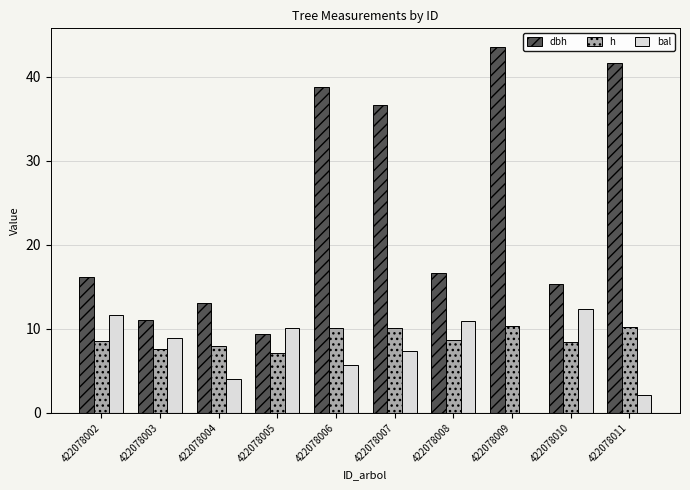

Count the number of data series in this chart.

3